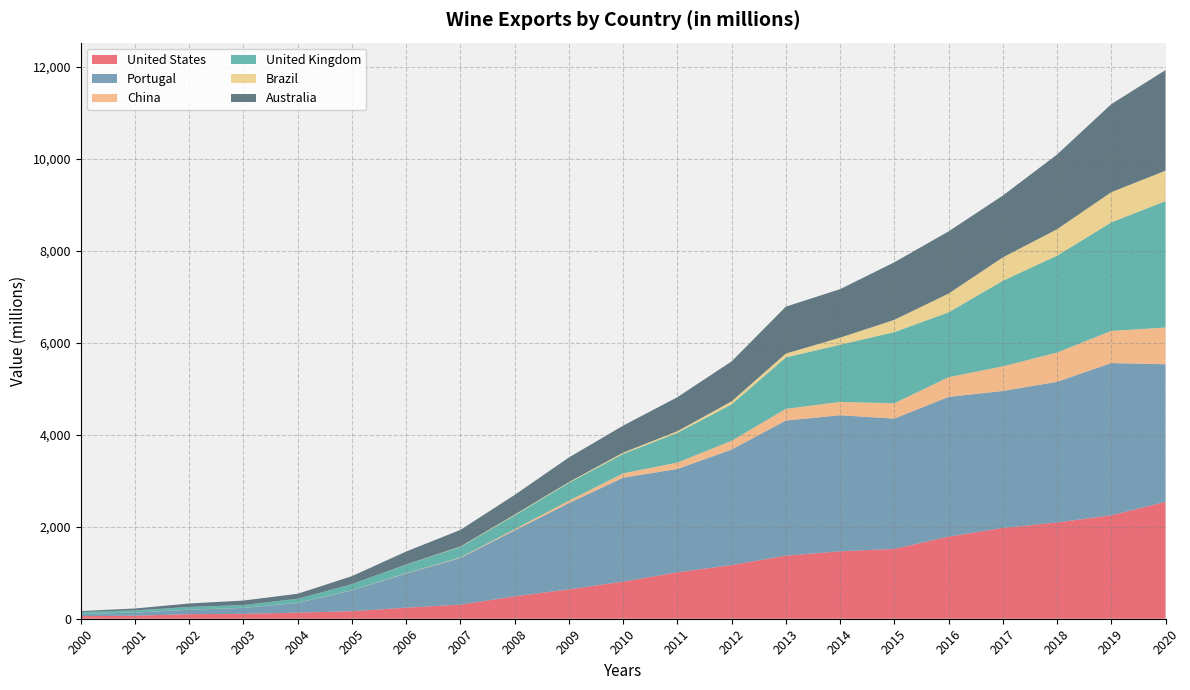

Reading right to left, transcribe all the data shown in this chart.

United States: 2541.0	2249.0	2092.7	1975.4	1785.1	1518.8	1465.3	1371.8	1166.7	1009.6	806.7	639.2	486.4	307.5	241.1	164.0	132.3	106.2	99.8	66.0	55.7
Portugal: 2991.5	3309.4	3057.5	2976.1	3038.1	2832.1	2958.5	2937.1	2510.6	2246.4	2259.4	1874.6	1434.3	1014.2	741.6	453.8	211.0	129.6	95.6	68.3	45.3
China: 799.6	700.0	636.8	535.9	428.4	333.7	290.5	254.3	191.8	139.5	94.1	53.2	25.5	10.8	7.4	3.9	2.6	2.1	1.8	1.5	1.3
United Kingdom: 2747.8	2359.1	2106.5	1859.8	1409.5	1547.0	1243.2	1118.8	792.3	646.1	422.6	387.5	301.5	227.9	186.2	129.9	87.7	58.9	58.2	45.0	44.6
Brazil: 661.7	656.9	575.2	509.7	408.5	267.6	153.3	83.7	65.3	35.5	29.0	16.8	16.3	9.3	3.4	1.3	0.9	0.9	0.9	0.5	0.0
Australia: 2187.2	1913.1	1623.3	1343.4	1351.5	1250.8	1054.5	1019.4	868.7	739.6	586.7	535.3	428.0	362.2	281.6	173.2	108.3	97.7	75.4	41.3	19.6